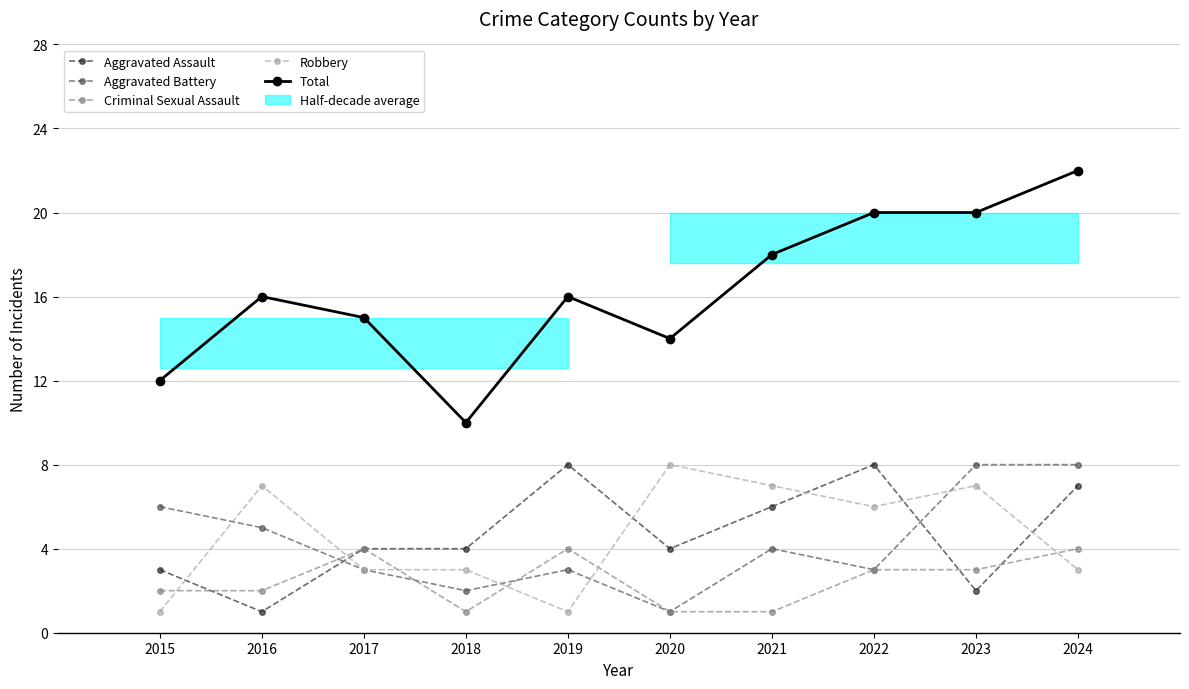

Which category has the highest value across all series?

2024